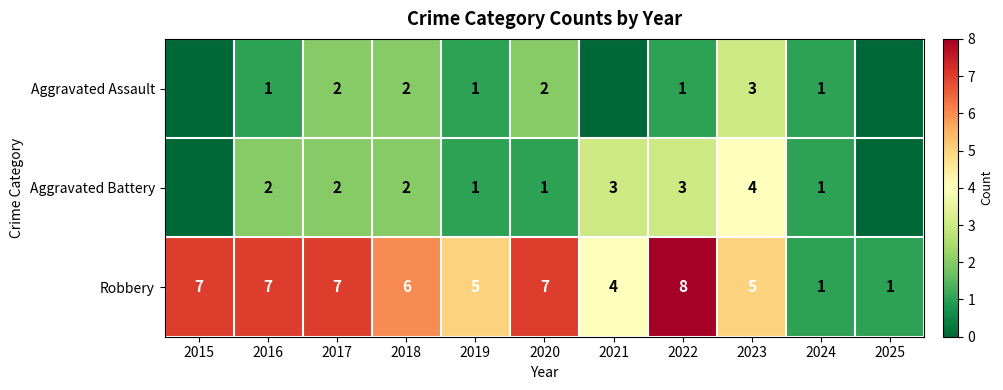

The Robbery series shows 7 at 2016. True or false?

True